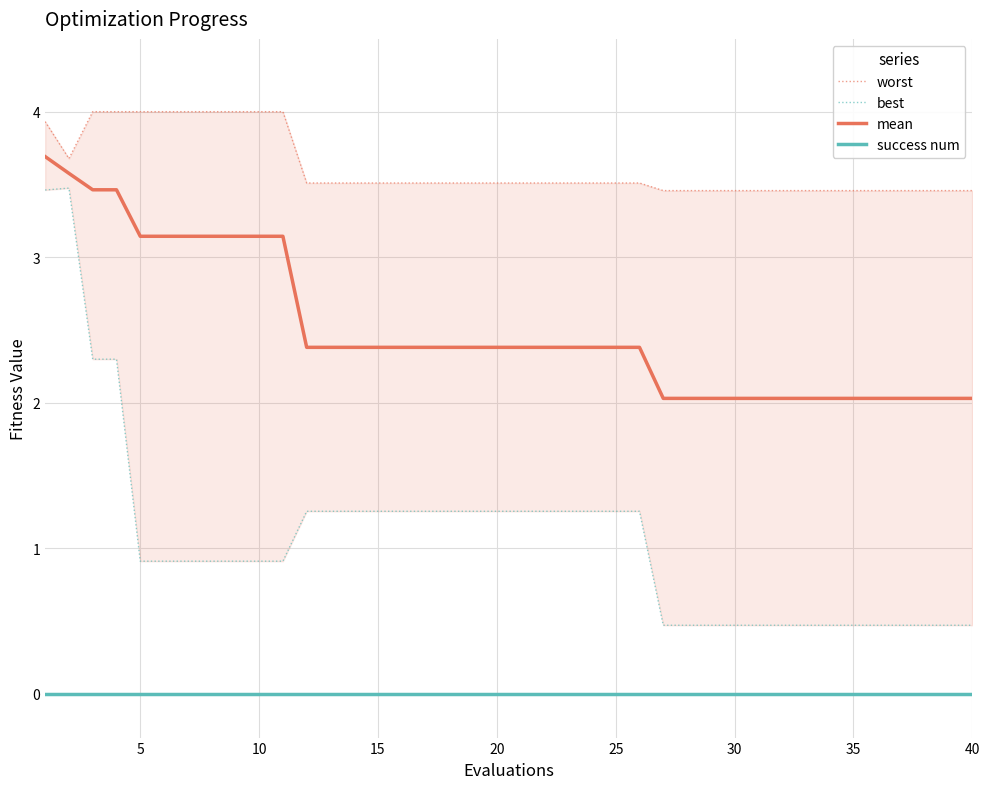

Rank the series by their maximum value, from highest to lowest.

worst, mean, best, success num